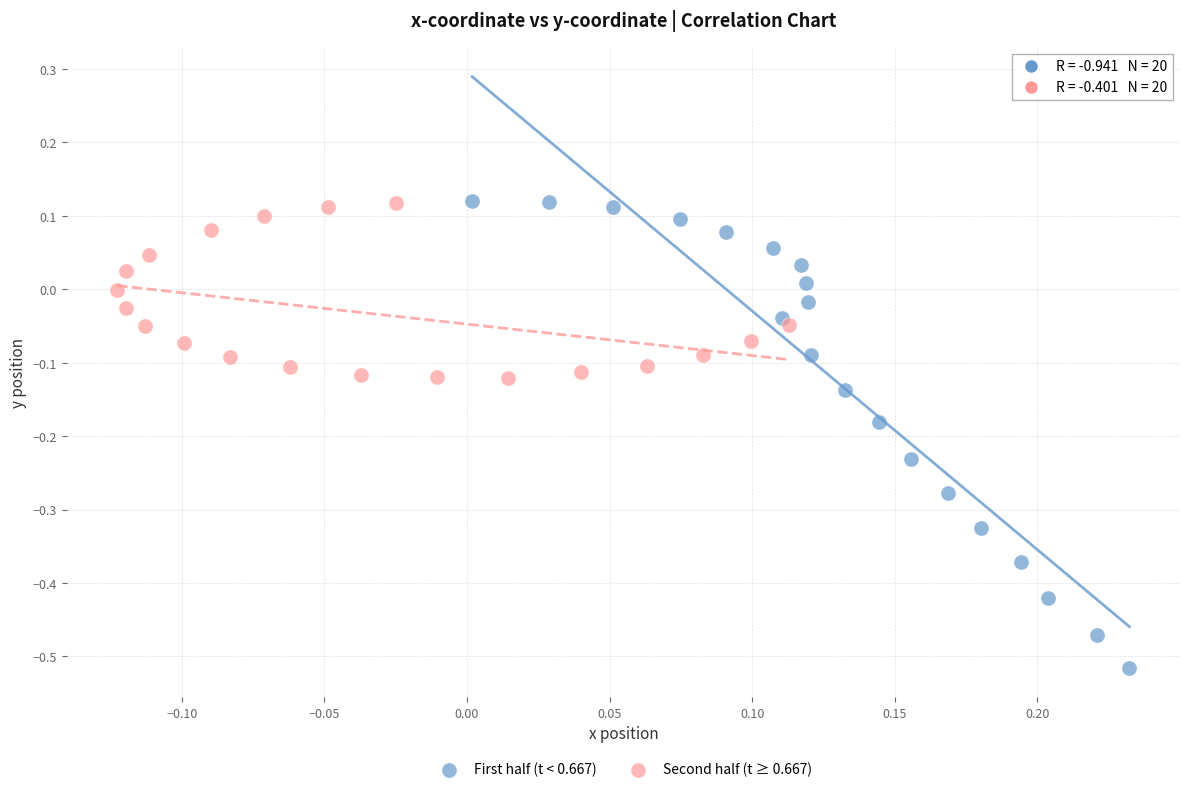

Which series has the largest Y range (max minus min)?

First half (t < 0.667)